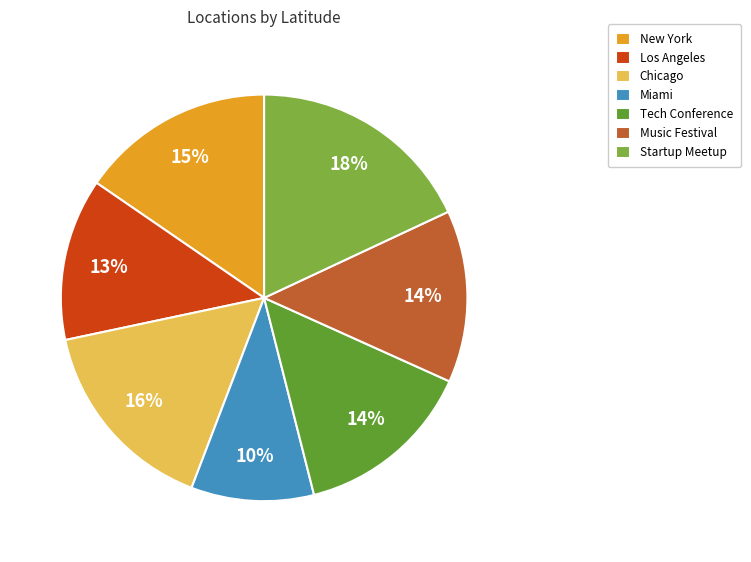

How much of the chart is everything except New York?

84.6%